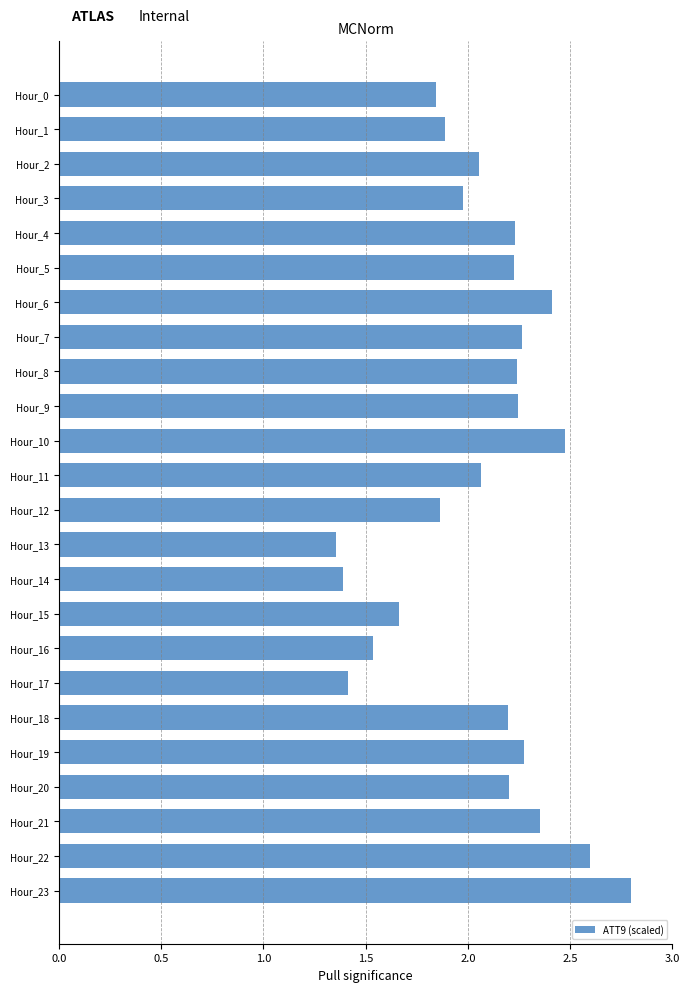

Is it true that the value at Hour_14 is 1.4?

True